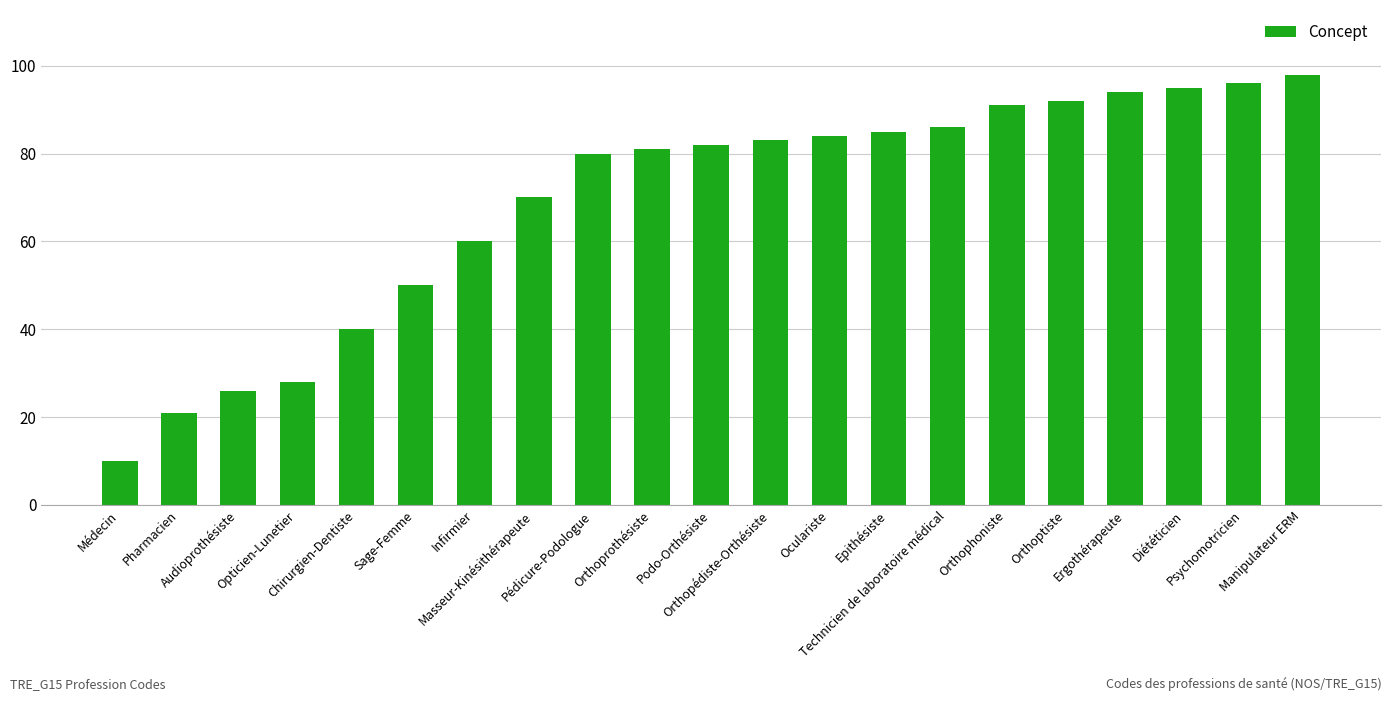

The chart shows a value of 21 at Pharmacien. True or false?

True